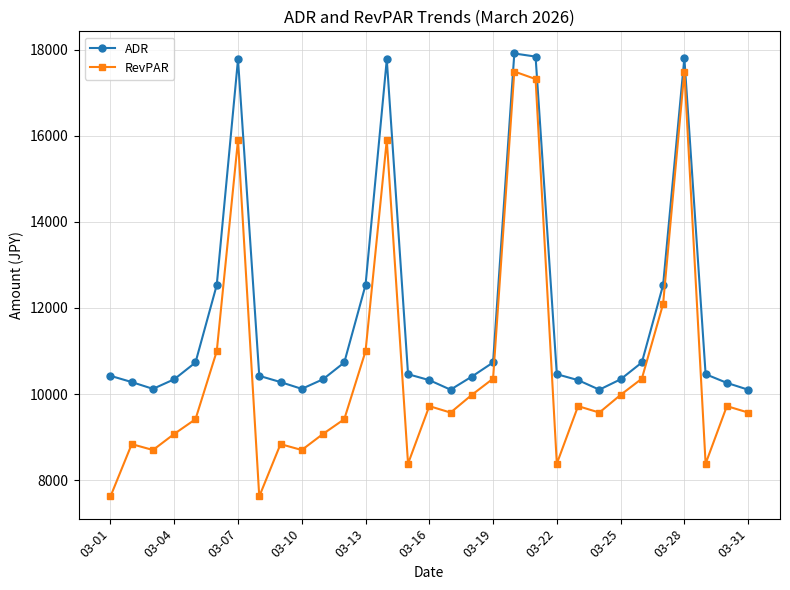

Which series has the largest range (max minus min)?

RevPAR